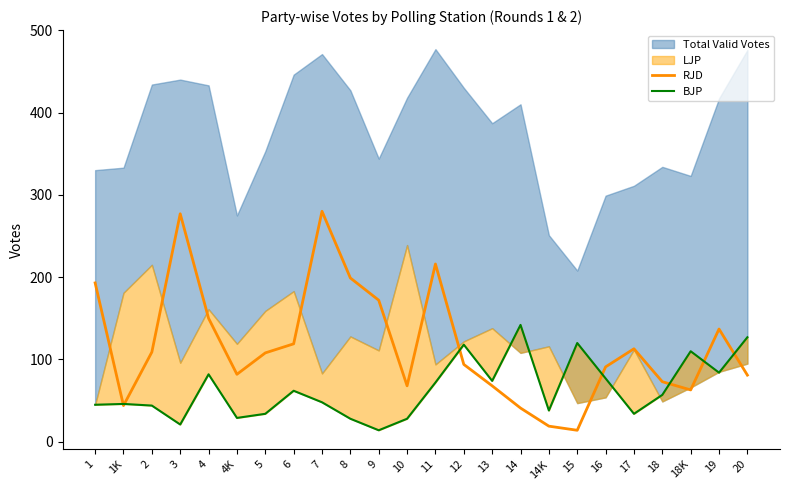

How many lines are shown in the chart?

2